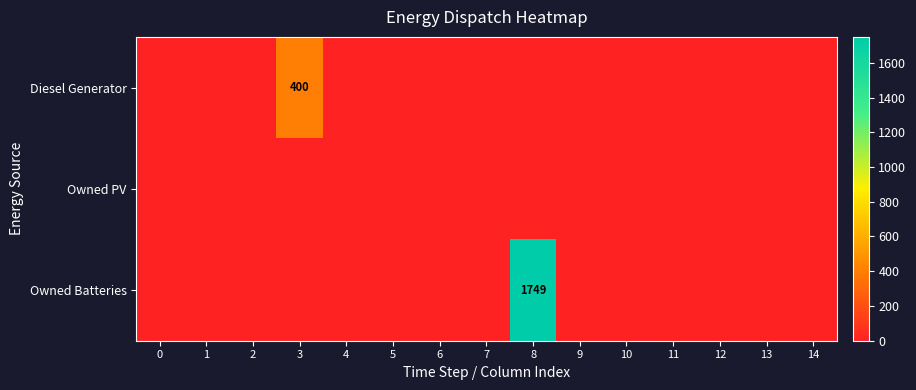

List the series in order of their overall mean, lowest first.

Owned PV, Diesel Generator, Owned Batteries